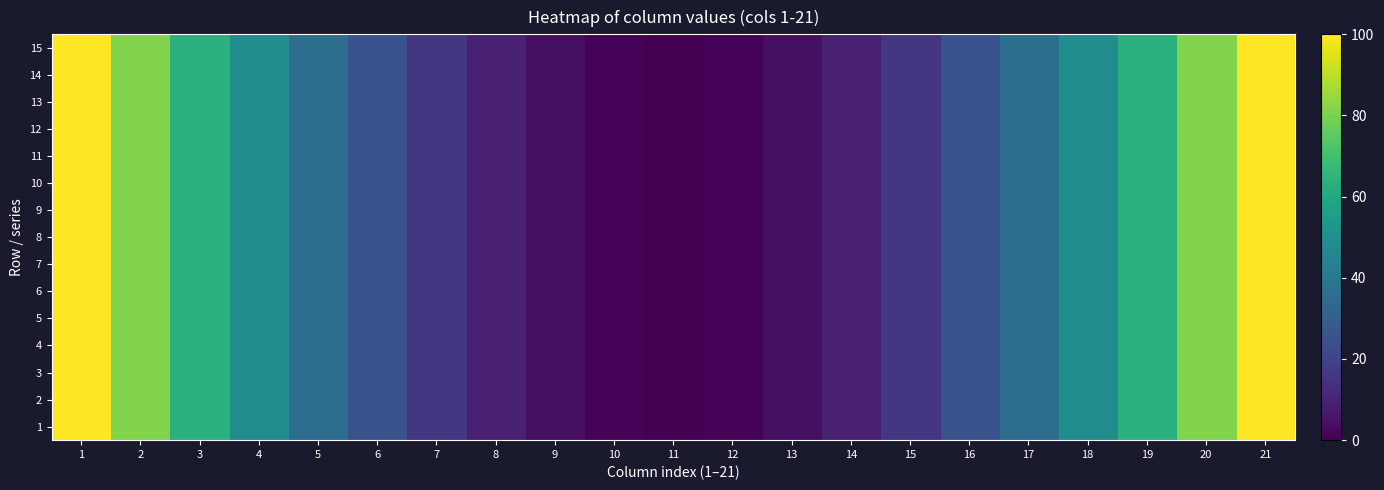

Reading left to right, transcribe all the data shown in this chart.

1: 1=100	2=81	3=64	4=49	5=36	6=25	7=16	8=9	9=4	10=1	11=0	12=1	13=4	14=9	15=16	16=25	17=36	18=49	19=64	20=81	21=100
2: 1=100	2=81	3=64	4=49	5=36	6=25	7=16	8=9	9=4	10=1	11=0	12=1	13=4	14=9	15=16	16=25	17=36	18=49	19=64	20=81	21=100
3: 1=100	2=81	3=64	4=49	5=36	6=25	7=16	8=9	9=4	10=1	11=0	12=1	13=4	14=9	15=16	16=25	17=36	18=49	19=64	20=81	21=100
4: 1=100	2=81	3=64	4=49	5=36	6=25	7=16	8=9	9=4	10=1	11=0	12=1	13=4	14=9	15=16	16=25	17=36	18=49	19=64	20=81	21=100
5: 1=100	2=81	3=64	4=49	5=36	6=25	7=16	8=9	9=4	10=1	11=0	12=1	13=4	14=9	15=16	16=25	17=36	18=49	19=64	20=81	21=100
6: 1=100	2=81	3=64	4=49	5=36	6=25	7=16	8=9	9=4	10=1	11=0	12=1	13=4	14=9	15=16	16=25	17=36	18=49	19=64	20=81	21=100
7: 1=100	2=81	3=64	4=49	5=36	6=25	7=16	8=9	9=4	10=1	11=0	12=1	13=4	14=9	15=16	16=25	17=36	18=49	19=64	20=81	21=100
8: 1=100	2=81	3=64	4=49	5=36	6=25	7=16	8=9	9=4	10=1	11=0	12=1	13=4	14=9	15=16	16=25	17=36	18=49	19=64	20=81	21=100
9: 1=100	2=81	3=64	4=49	5=36	6=25	7=16	8=9	9=4	10=1	11=0	12=1	13=4	14=9	15=16	16=25	17=36	18=49	19=64	20=81	21=100
10: 1=100	2=81	3=64	4=49	5=36	6=25	7=16	8=9	9=4	10=1	11=0	12=1	13=4	14=9	15=16	16=25	17=36	18=49	19=64	20=81	21=100
11: 1=100	2=81	3=64	4=49	5=36	6=25	7=16	8=9	9=4	10=1	11=0	12=1	13=4	14=9	15=16	16=25	17=36	18=49	19=64	20=81	21=100
12: 1=100	2=81	3=64	4=49	5=36	6=25	7=16	8=9	9=4	10=1	11=0	12=1	13=4	14=9	15=16	16=25	17=36	18=49	19=64	20=81	21=100
13: 1=100	2=81	3=64	4=49	5=36	6=25	7=16	8=9	9=4	10=1	11=0	12=1	13=4	14=9	15=16	16=25	17=36	18=49	19=64	20=81	21=100
14: 1=100	2=81	3=64	4=49	5=36	6=25	7=16	8=9	9=4	10=1	11=0	12=1	13=4	14=9	15=16	16=25	17=36	18=49	19=64	20=81	21=100
15: 1=100	2=81	3=64	4=49	5=36	6=25	7=16	8=9	9=4	10=1	11=0	12=1	13=4	14=9	15=16	16=25	17=36	18=49	19=64	20=81	21=100